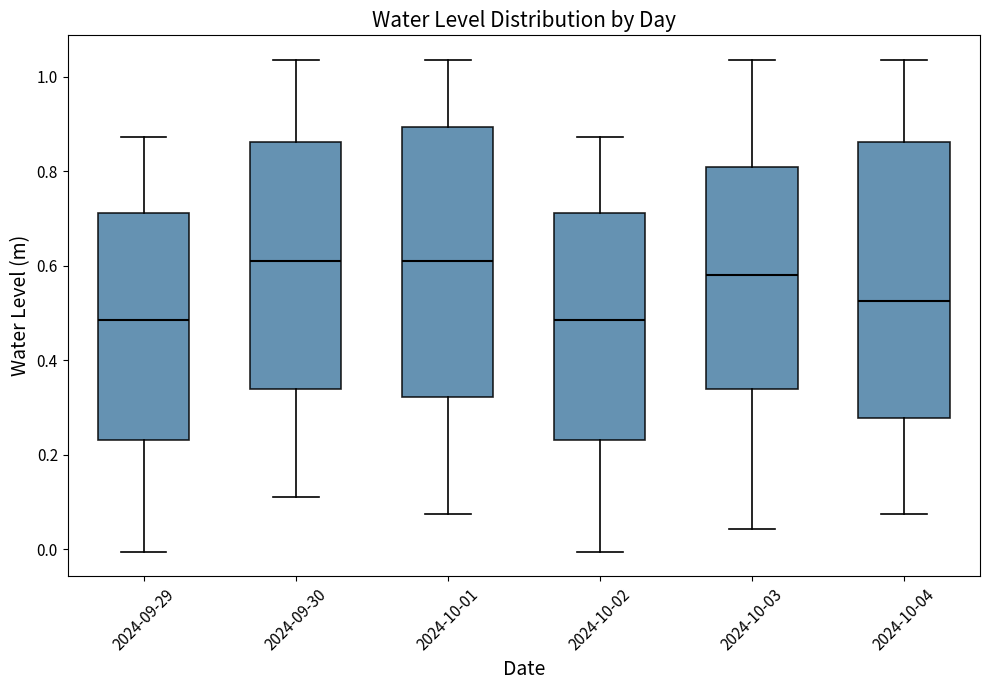

Where is the upper edge of the box for 2024-09-30 on the y-axis? The values are not printed on the chart, so give them approximately, as read against the axis.

0.86